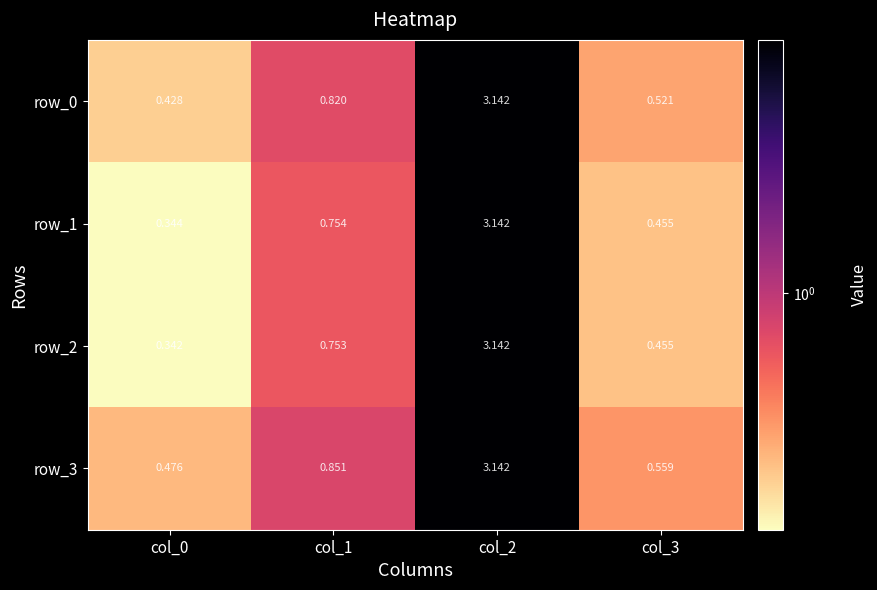

What is the average value of the row_0 series?

1.2